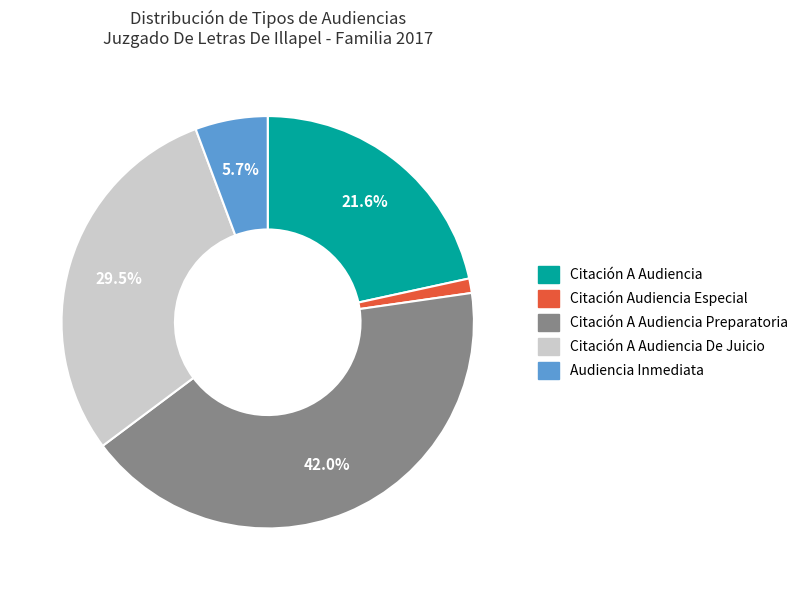

What percentage is NOT represented by Citación A Audiencia?

78.4%